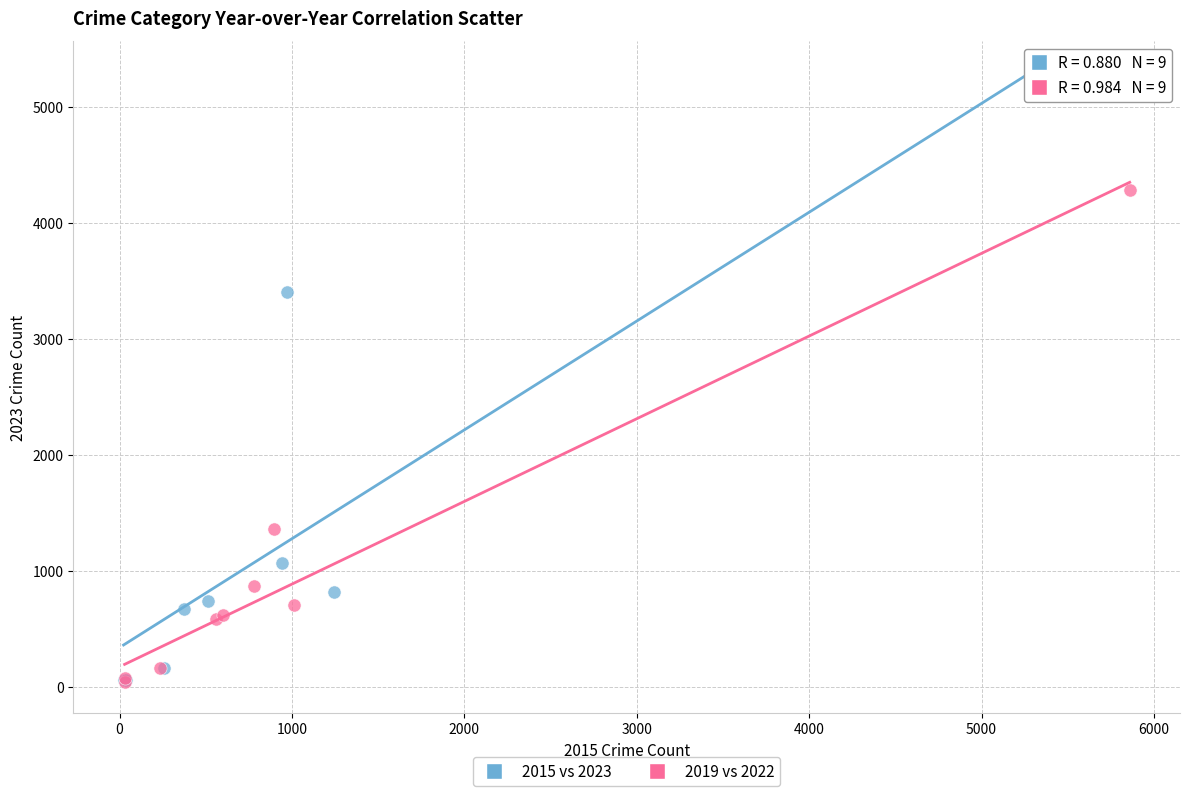

Which series contains the highest Y value?

2015 vs 2023